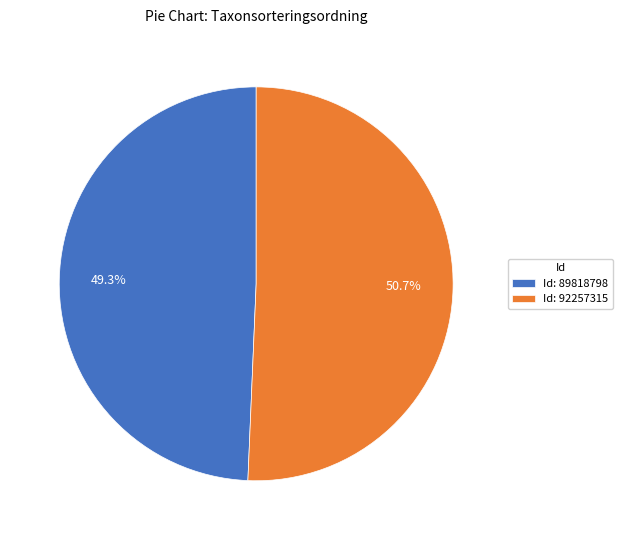

Rank the categories by value from lowest to highest.

Id: 89818798, Id: 92257315